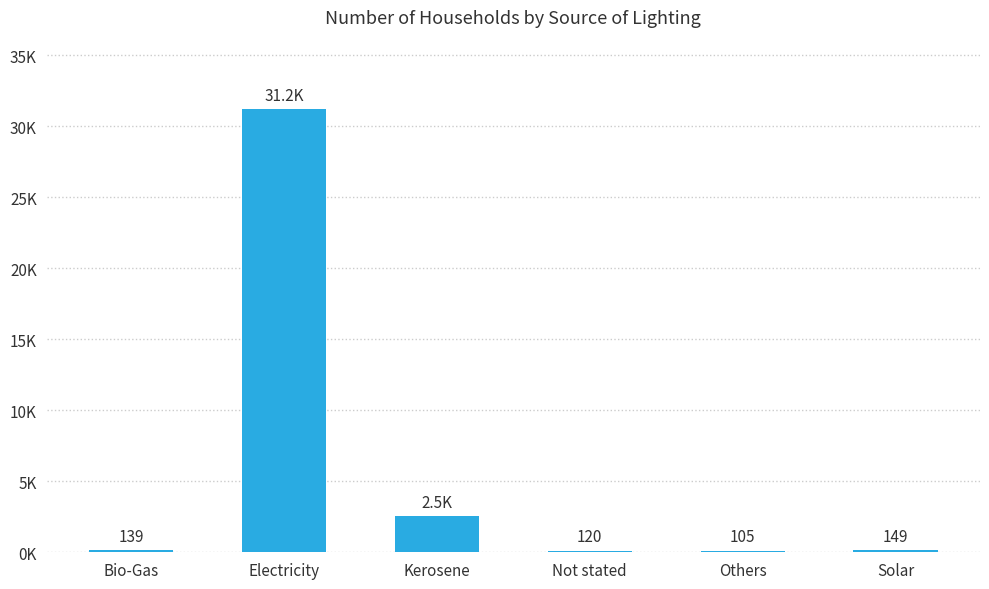

The chart shows a value of 149 at Solar. True or false?

True